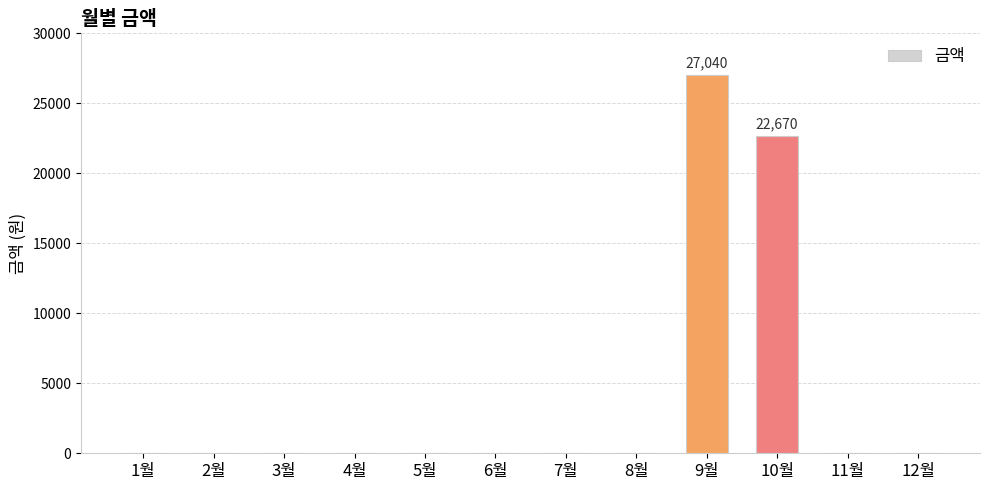

What is the sum of all values?

49710